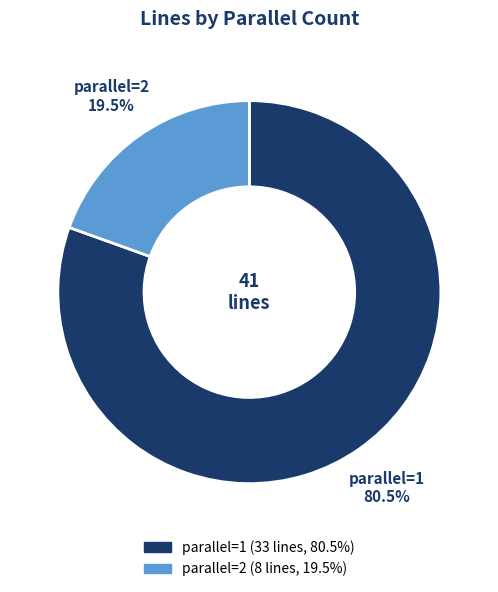

What is the total percentage of parallel=2 and parallel=1?

100.0%